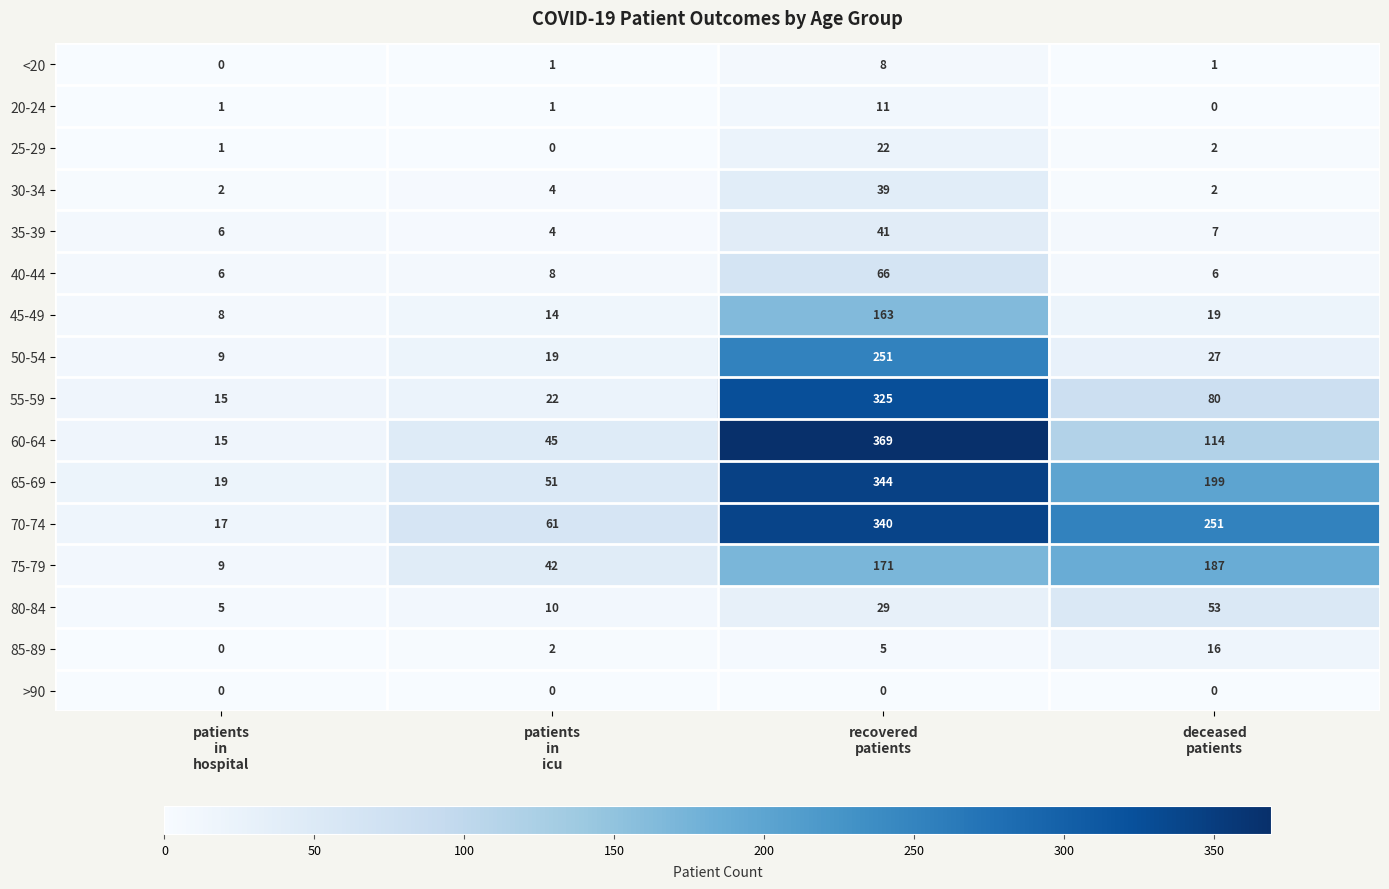

Rank the series by their maximum value, from lowest to highest.

>90, <20, 20-24, 85-89, 25-29, 30-34, 35-39, 80-84, 40-44, 45-49, 75-79, 50-54, 55-59, 70-74, 65-69, 60-64